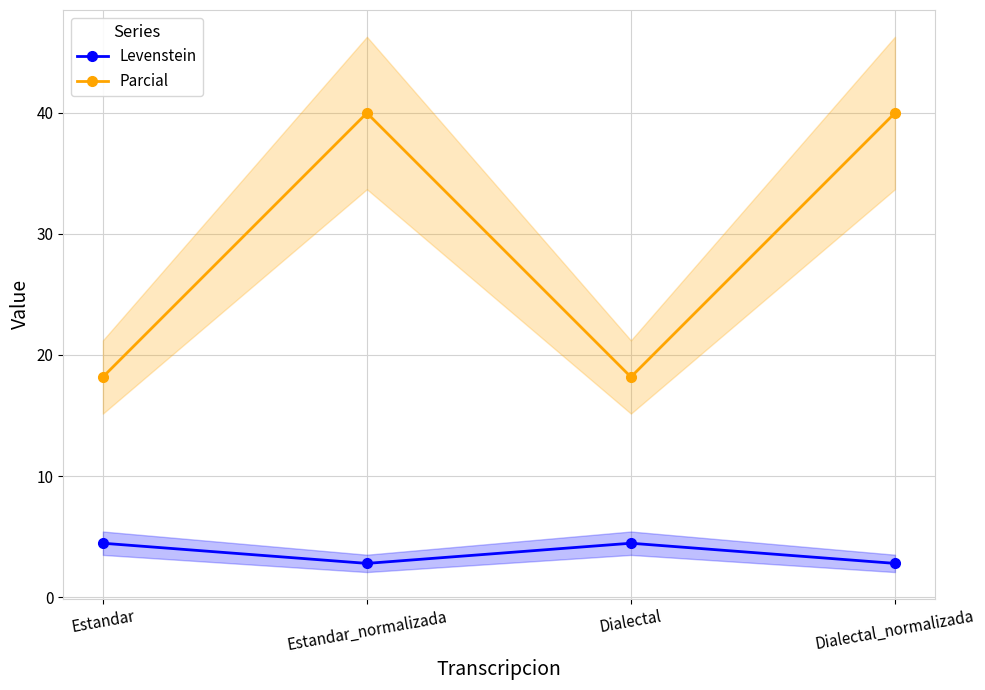

At which category is the sum across all series the highest?

Estandar_normalizada